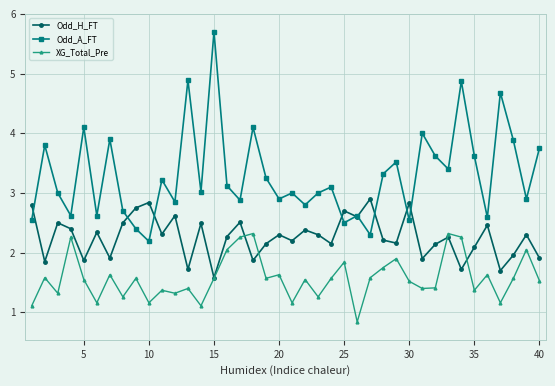

True or false: Odd_H_FT and XG_Total_Pre intersect in this chart.

True